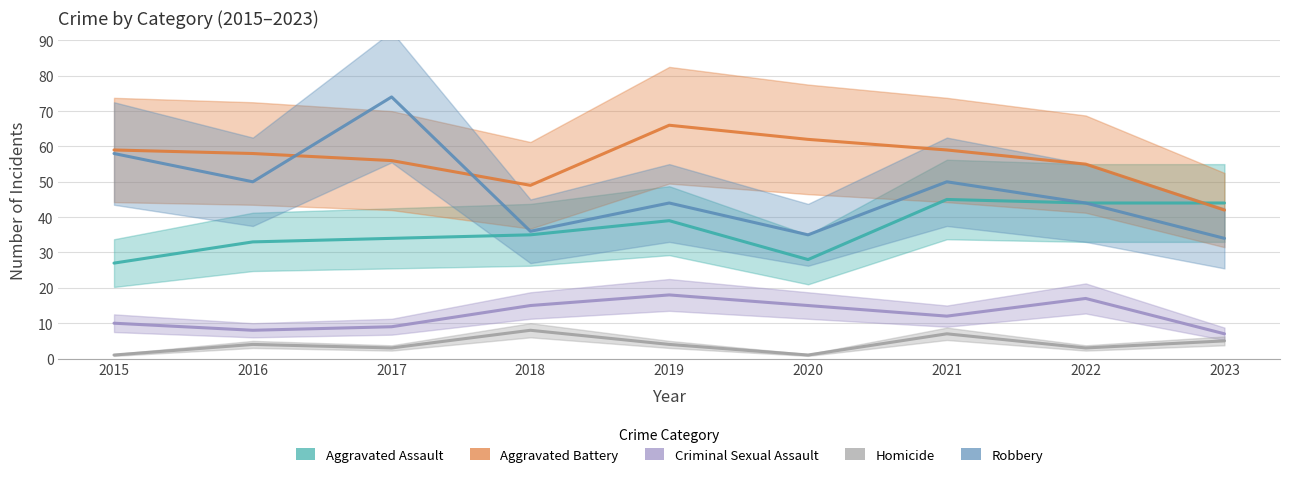

Where is Aggravated Assault nearest to the value 36?

2018